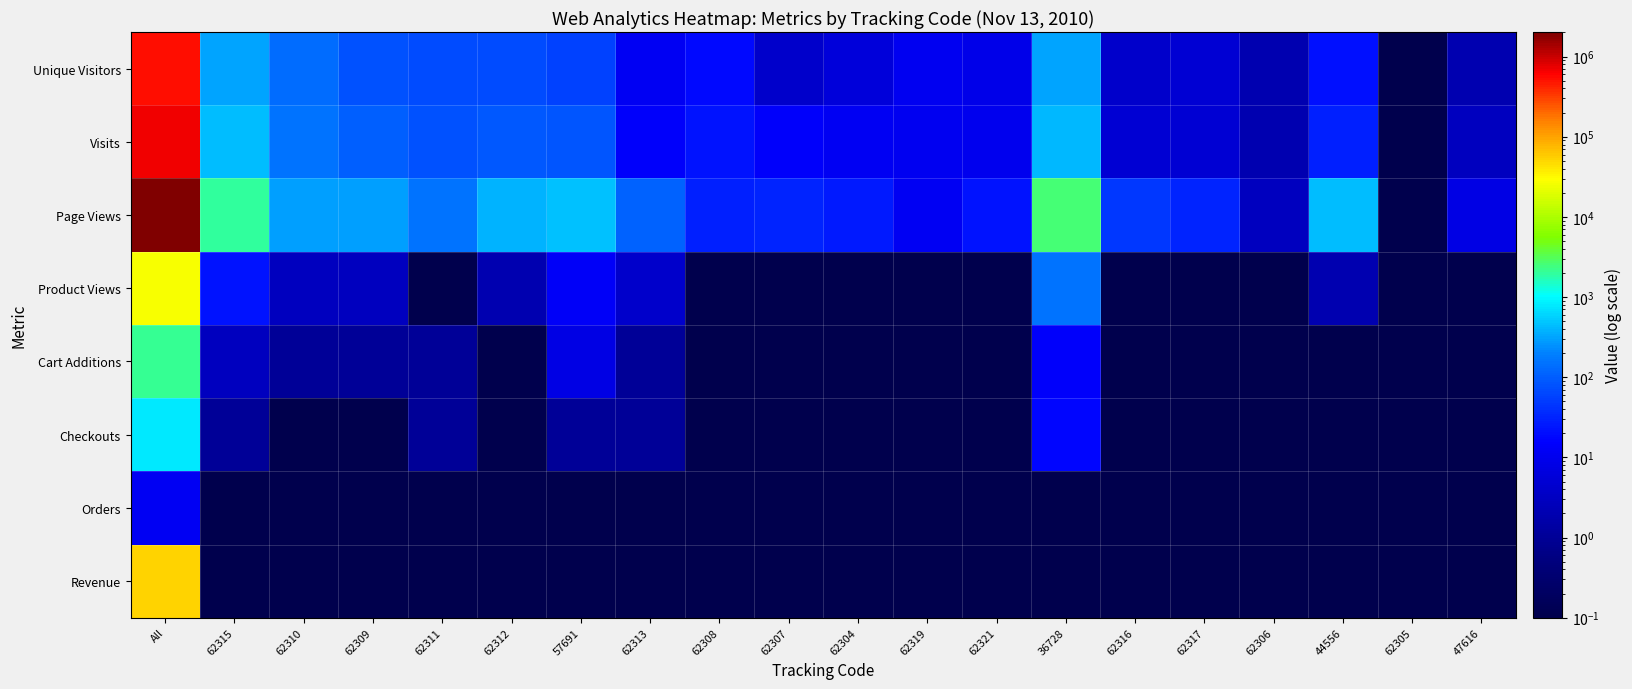

Which series has the widest spread of values?

Page Views